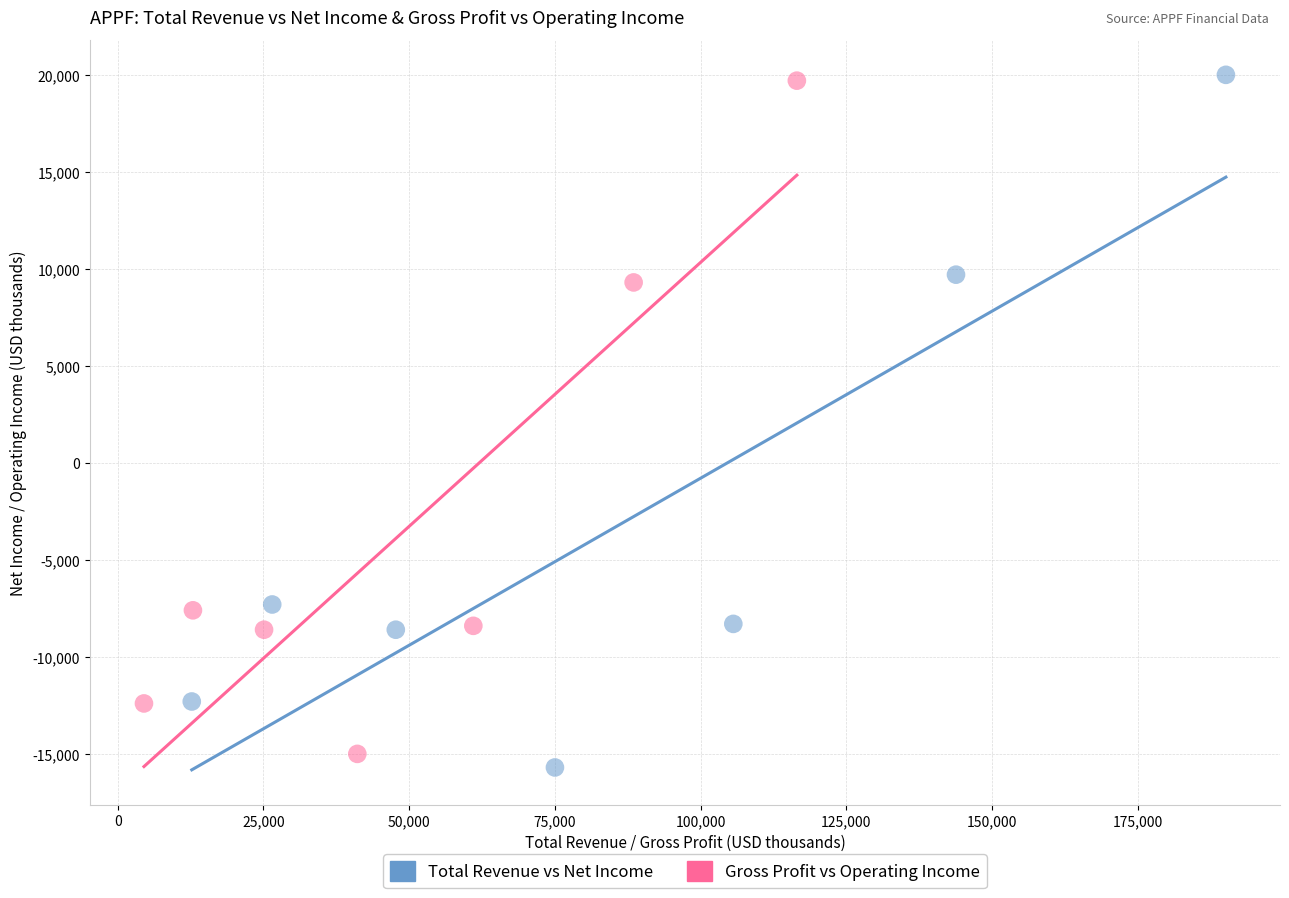

Which series reaches the minimum Y coordinate?

Total Revenue vs Net Income